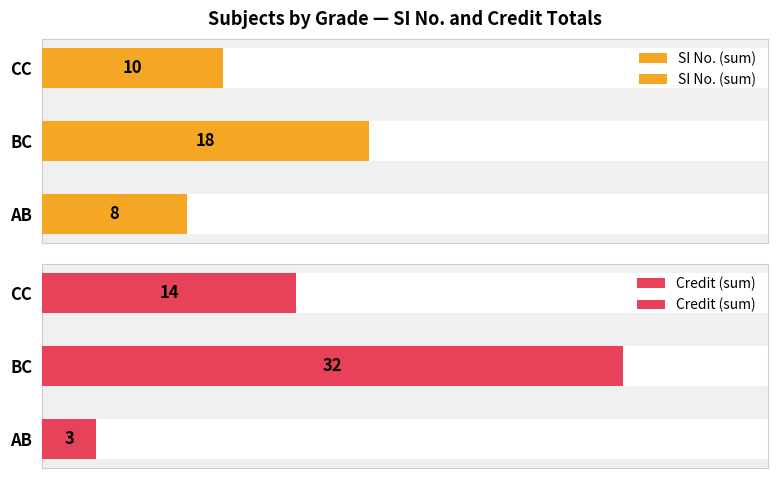

Count the SI No. (sum) values in the range 8 to 18.

3